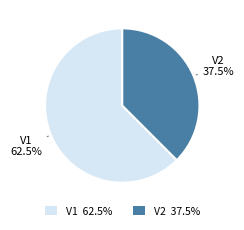

How many segments does this pie chart have?

2